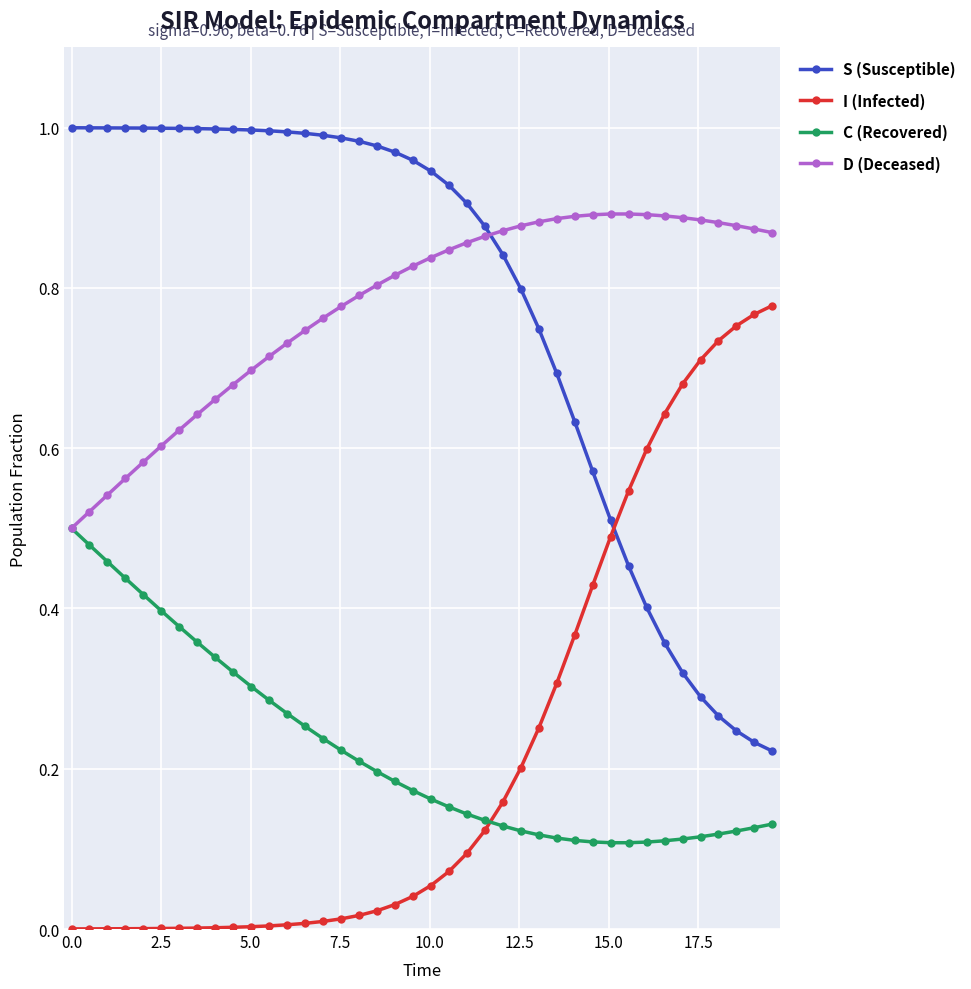

List the series in order of their peak value, lowest first.

C (Recovered), I (Infected), D (Deceased), S (Susceptible)